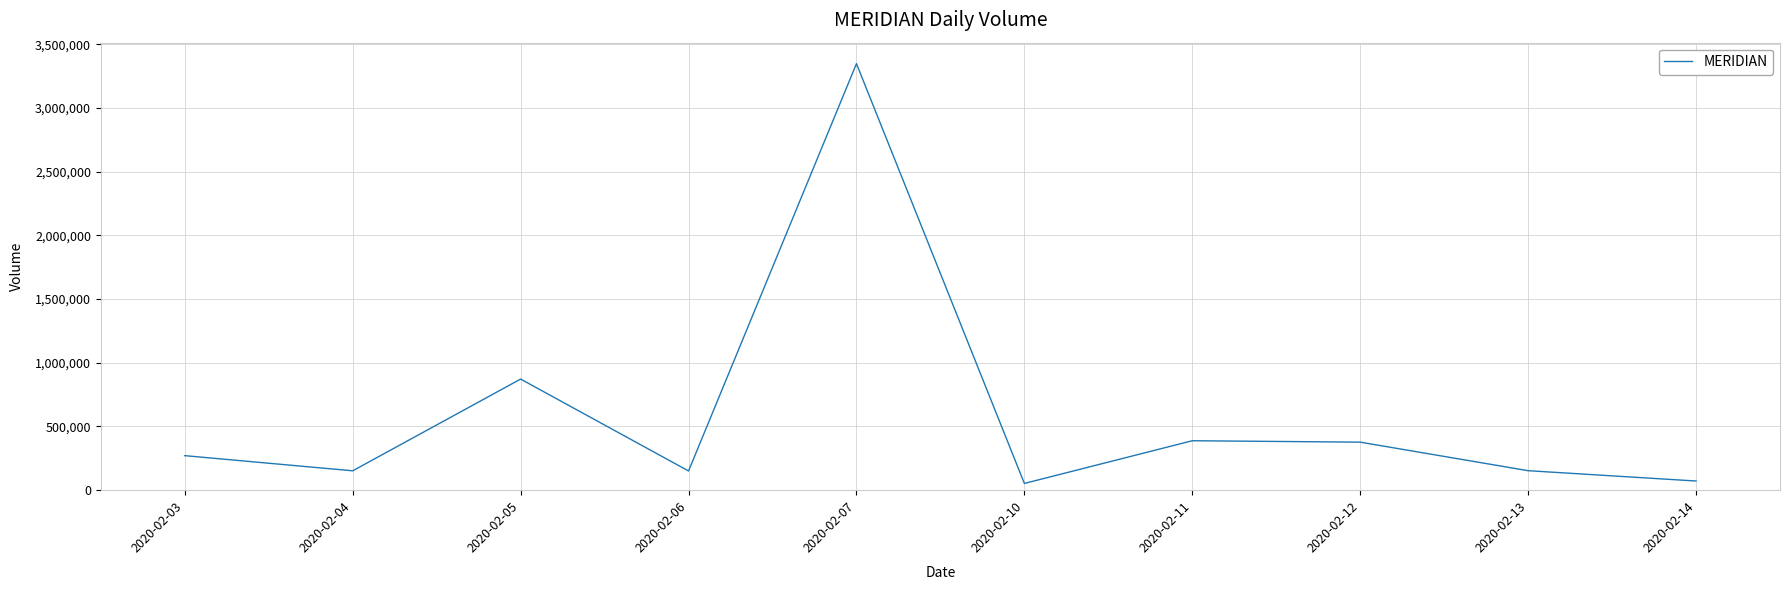

The value at 2020-02-05 is 247387. True or false?

False